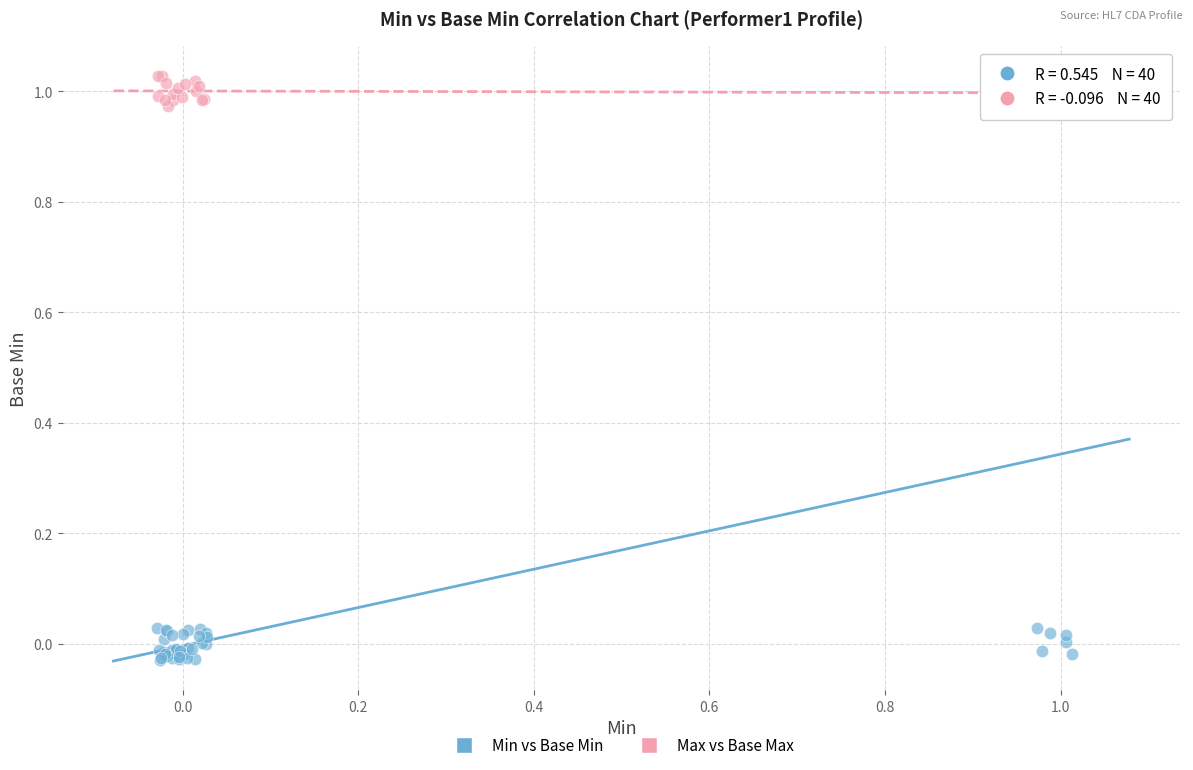

Which series reaches the minimum Y coordinate?

Min vs Base Min